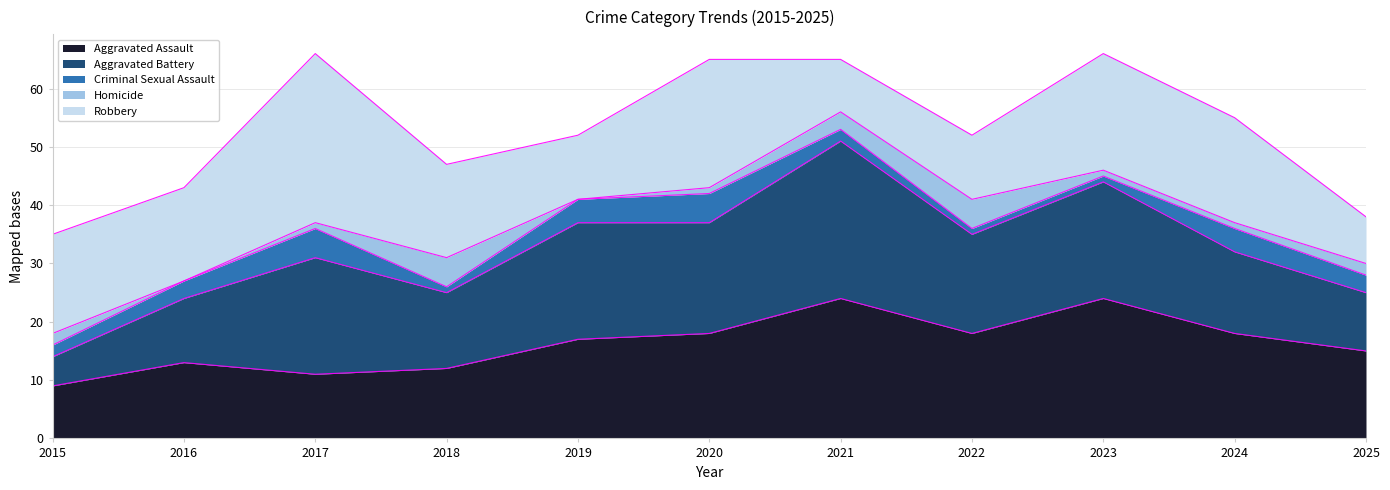

What are all the series names shown in the legend?

Aggravated Assault, Aggravated Battery, Criminal Sexual Assault, Homicide, Robbery